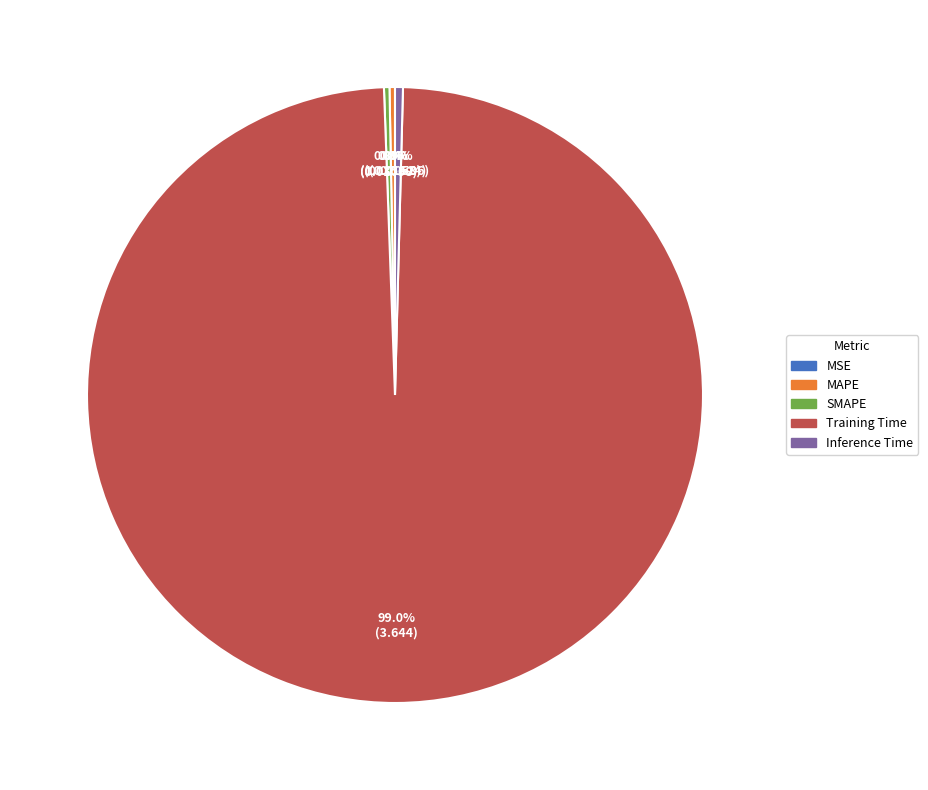

Between Inference Time and Training Time, which is larger?

Training Time